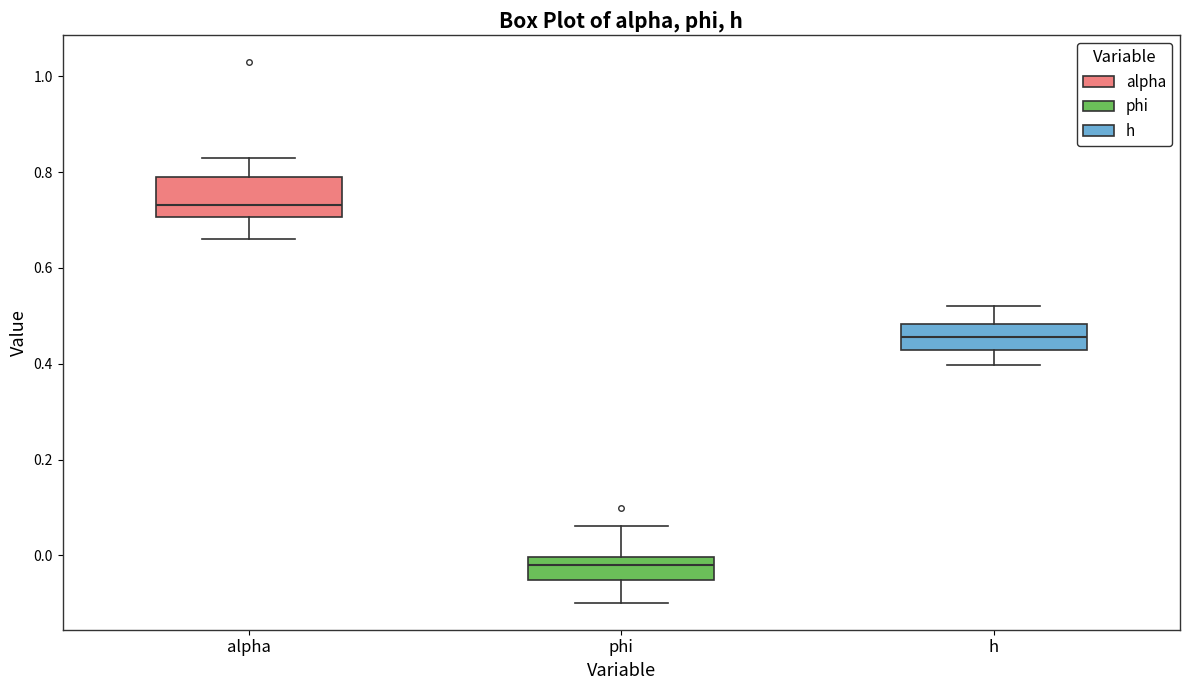

Which box has the lowest median line?

phi